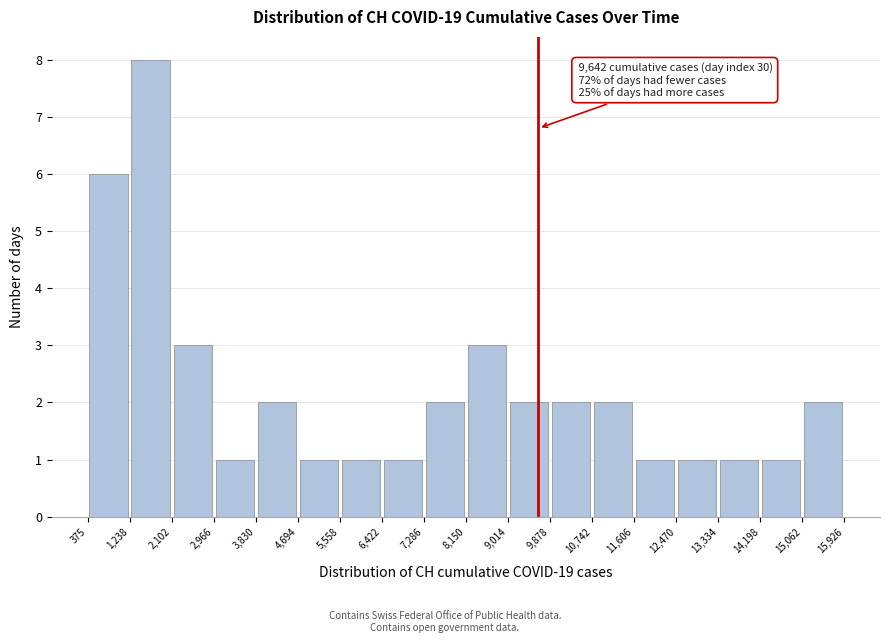

Which range on the x-axis has the tallest bar?

1,238 to 2,102